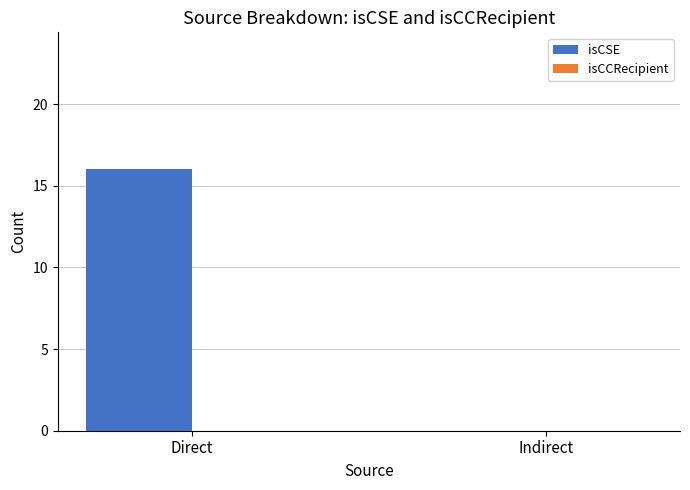

What is the sum of all values?

16